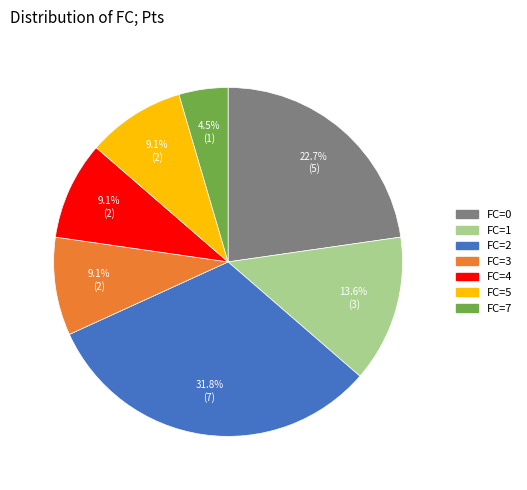

What percentage do FC=1 and FC=3 together represent?

22.7%